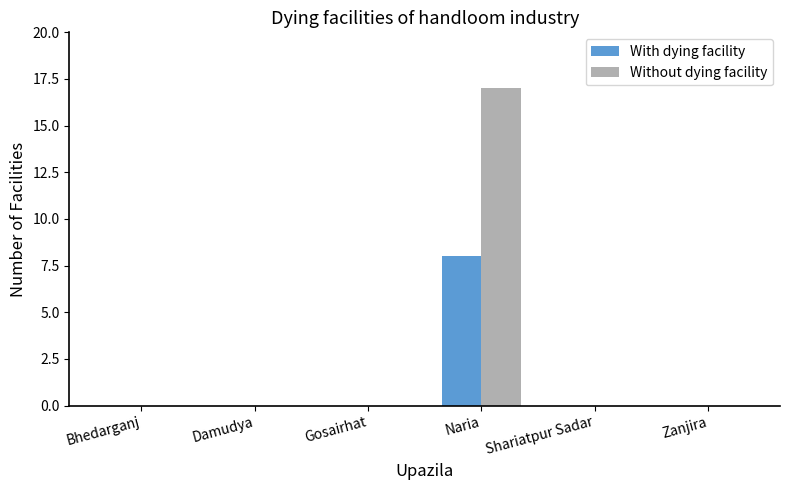

Is the value of Without dying facility at Naria greater than the value of With dying facility at Naria?

Yes